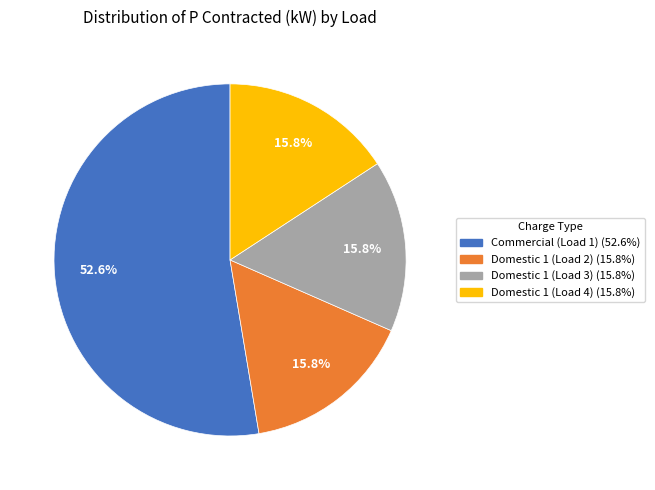

Between Domestic 1 (Load 4) and Commercial (Load 1), which is larger?

Commercial (Load 1)